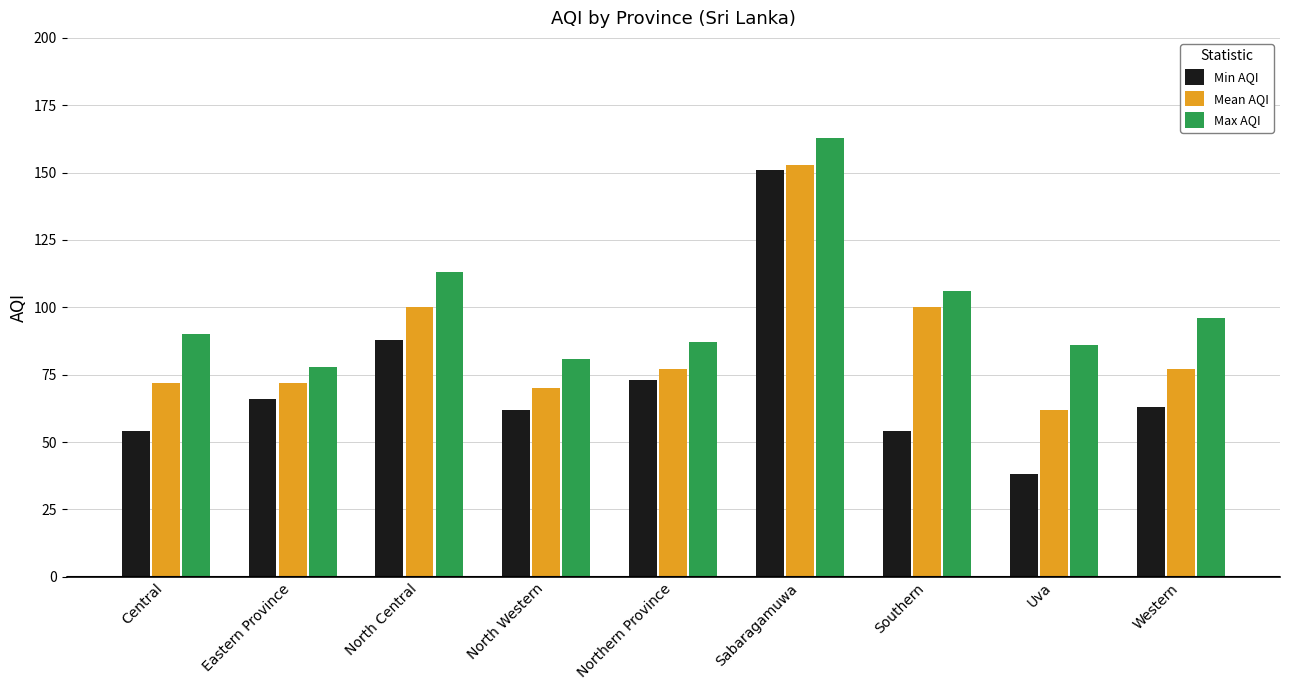

Reading left to right, transcribe all the data shown in this chart.

Min AQI: 54	66	88	62	73	151	54	38	63
Mean AQI: 72	72	100	70	77	153	100	62	77
Max AQI: 90	78	113	81	87	163	106	86	96